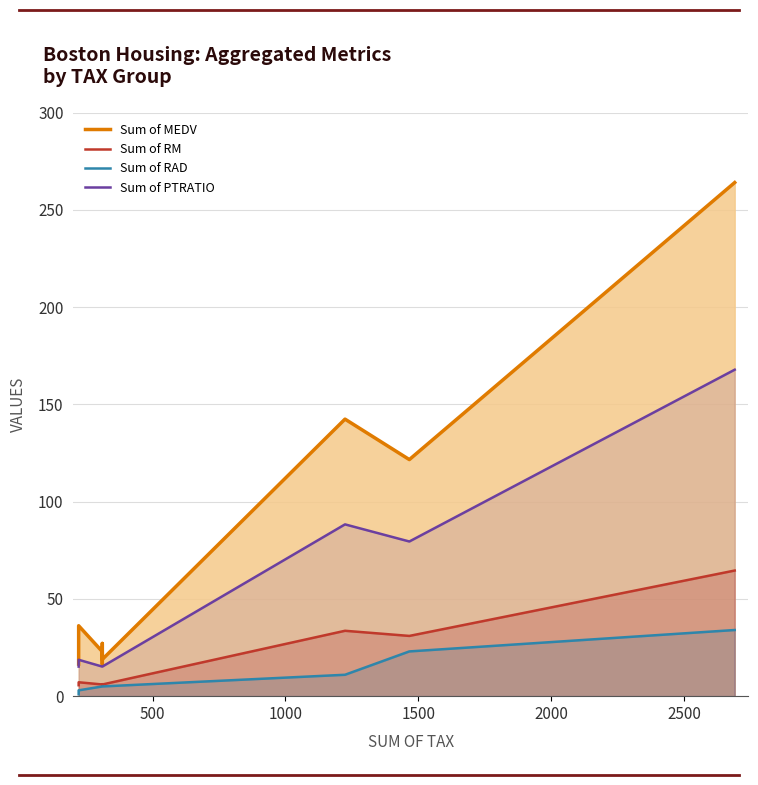

What is the value of the Sum of MEDV line point at the 8th from the left?

121.6